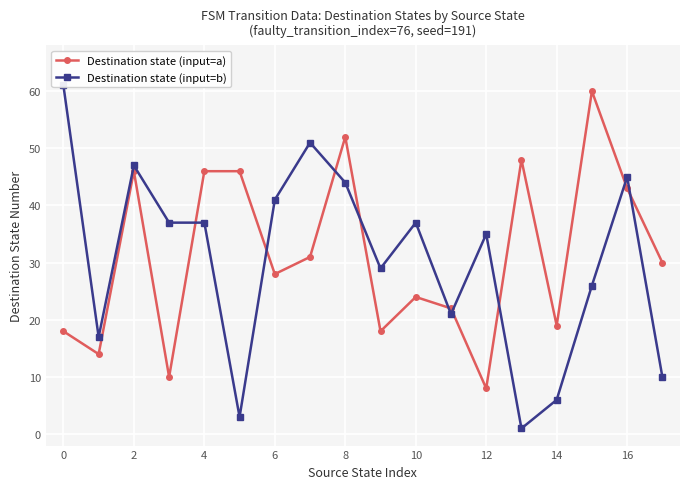

Is this an area chart (filled region under the line)?

No